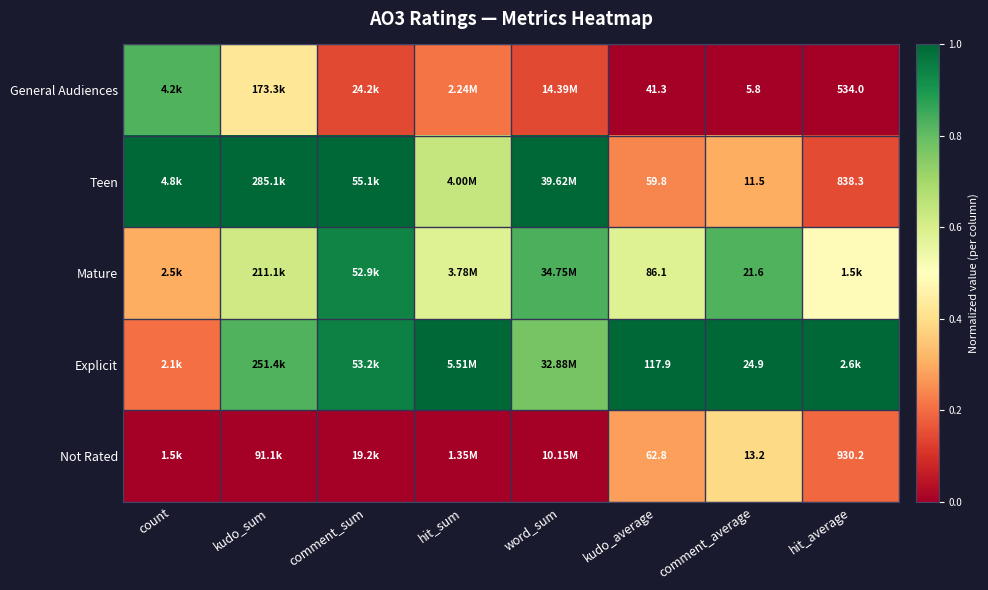

Is the value of Not Rated at comment_average greater than the value of Teen at hit_average?

No